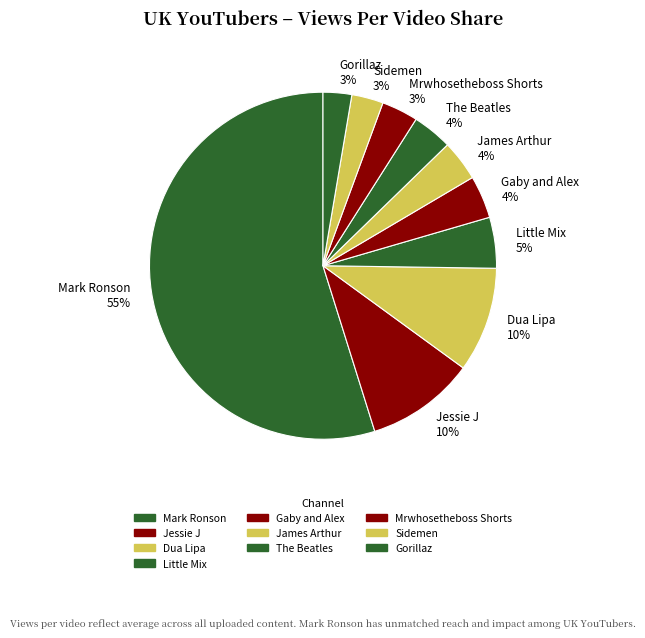

Do James Arthur 4% and Mrwhosetheboss Shorts 3% together represent more than half of the pie?

No